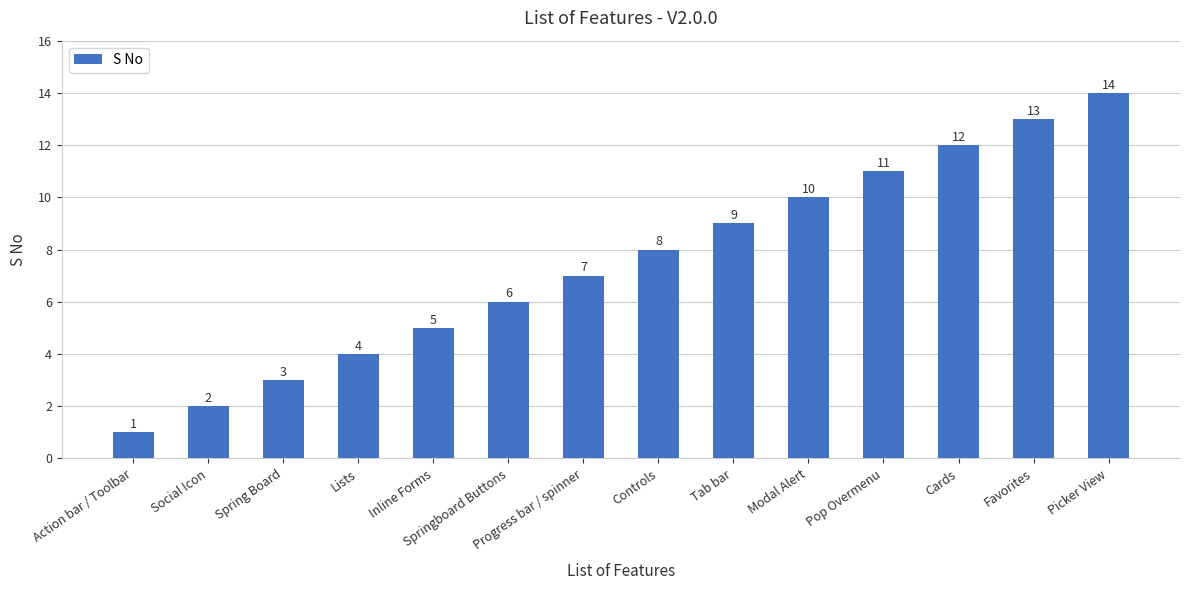

What position from the right is Controls?

7